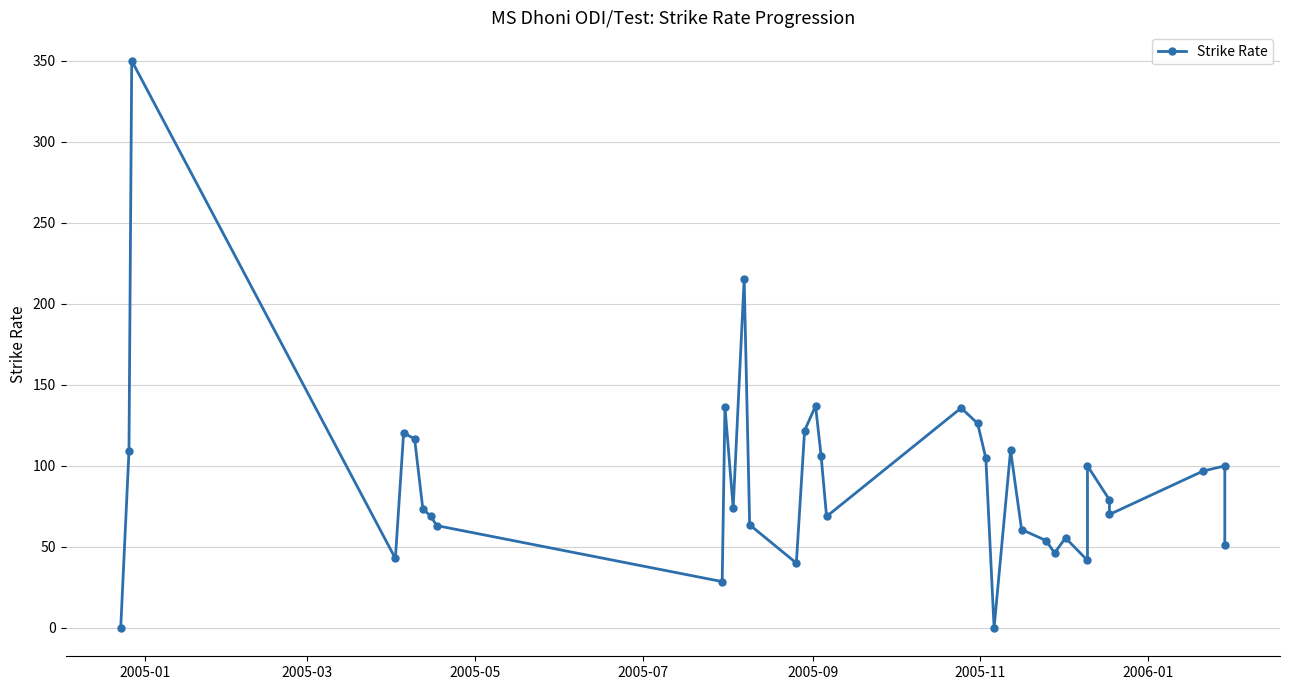

What is the maximum value shown in the chart?

350.0